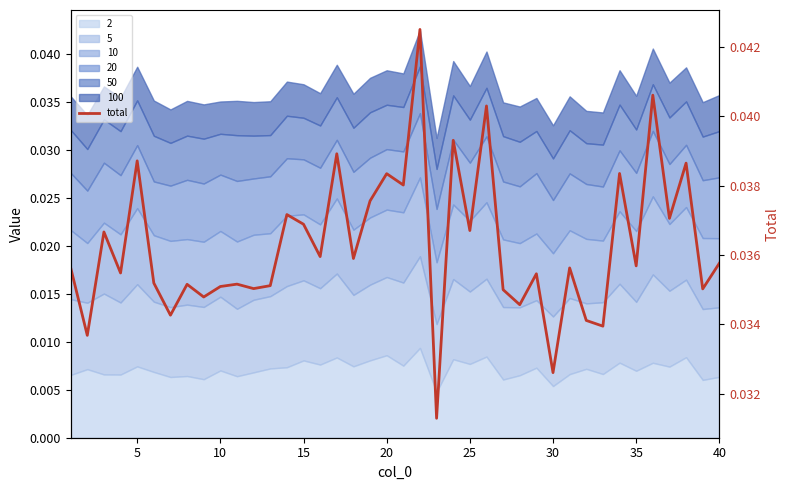

How many points are lower than both their immediate neighbors (excluding endpoints)?

16